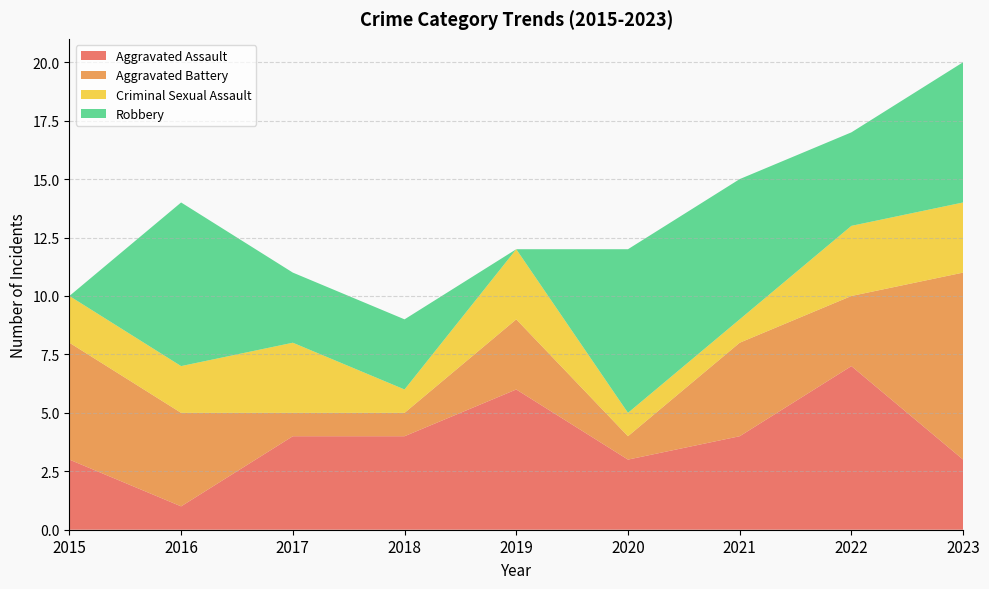

Reading right to left, what are all the values shown in this chart?

Aggravated Assault: 3	7	4	3	6	4	4	1	3
Aggravated Battery: 8	3	4	1	3	1	1	4	5
Criminal Sexual Assault: 3	3	1	1	3	1	3	2	2
Robbery: 6	4	6	7	0	3	3	7	0